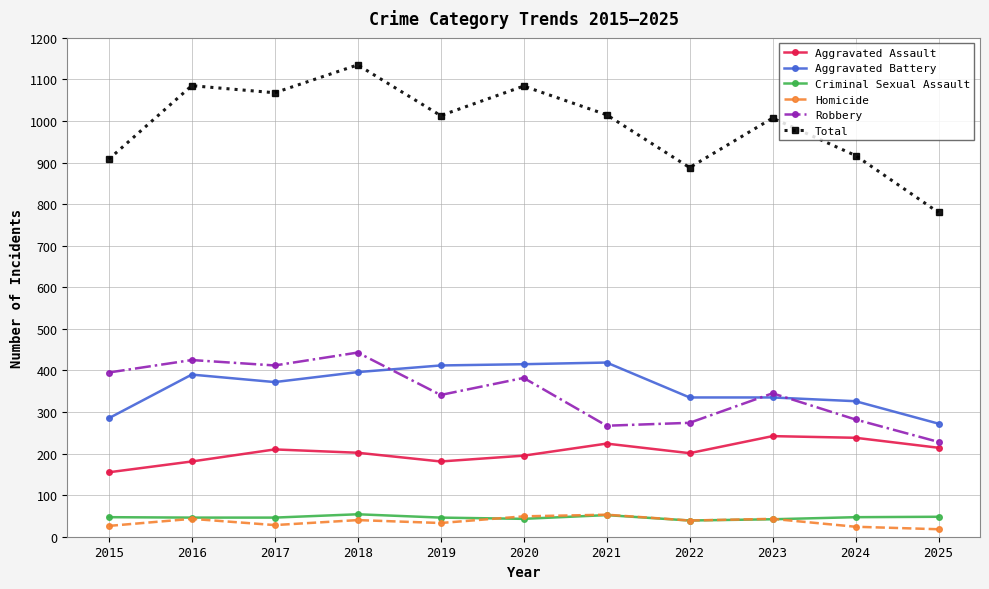

Which series changed the most between 2019 and 2020?

Total